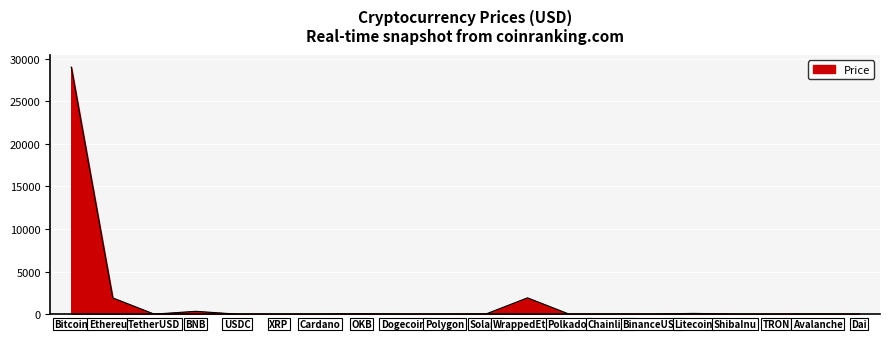

What is the change in value from OKB to Avalanche?

-30.6